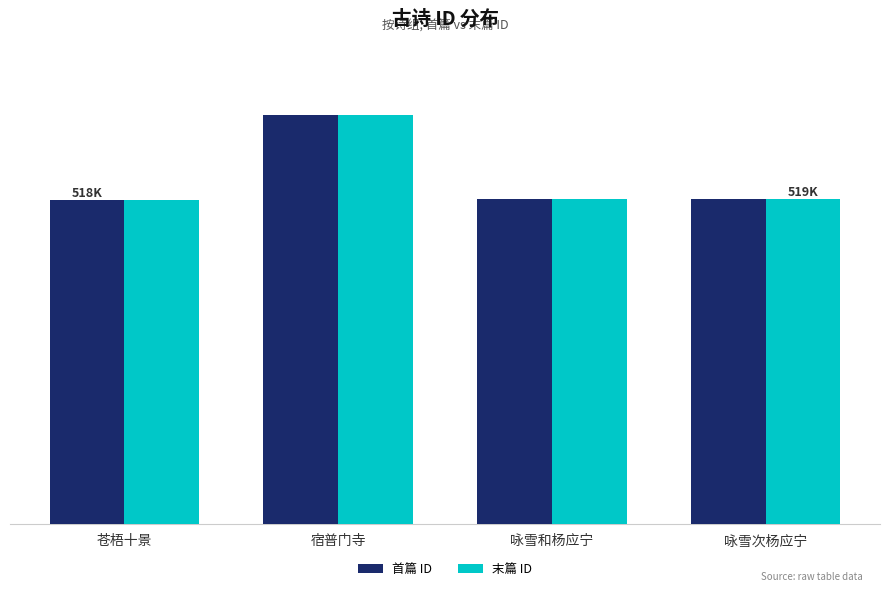

What is the label of the 2nd bar from the right?

咏雪和杨应宁